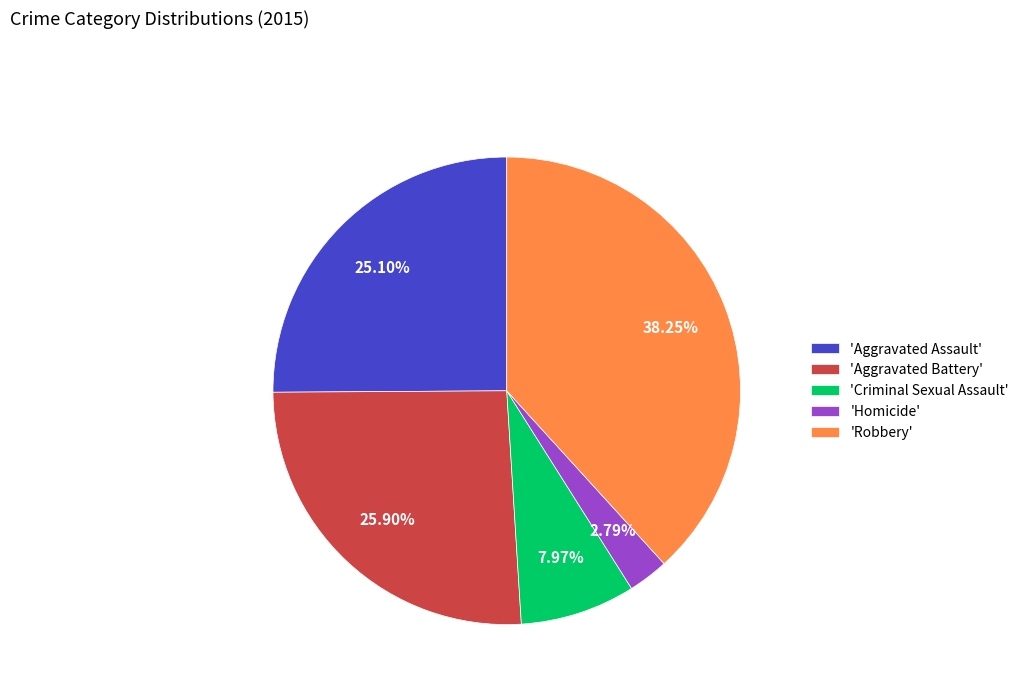

Is there a majority slice in this chart?

No